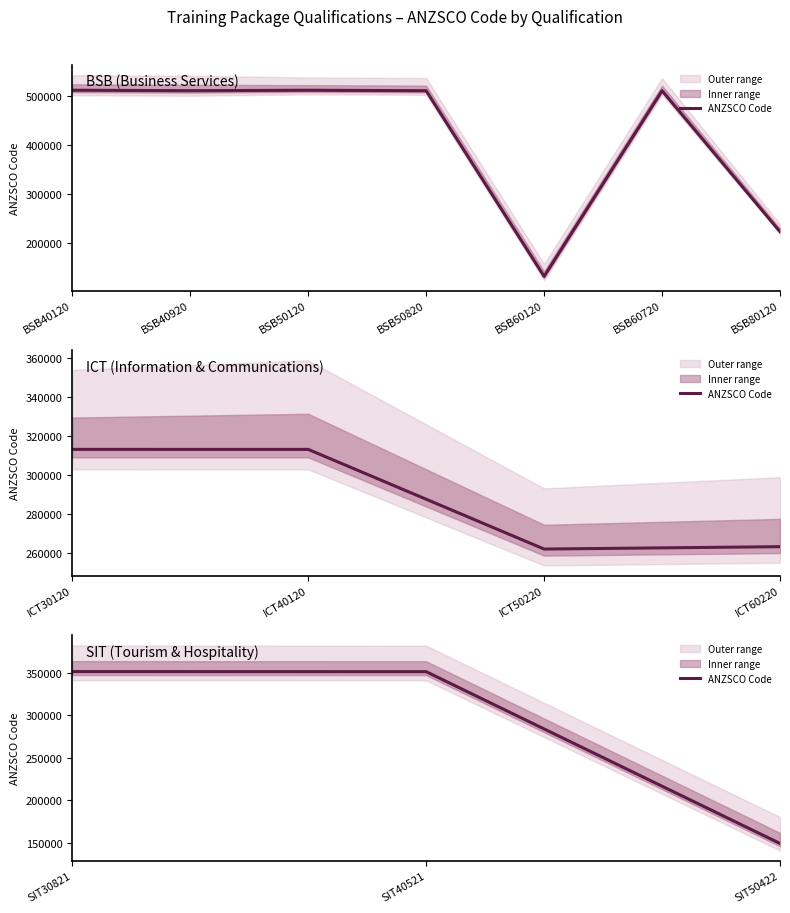

Between SIT40521 and SIT30821, which is larger?

SIT30821